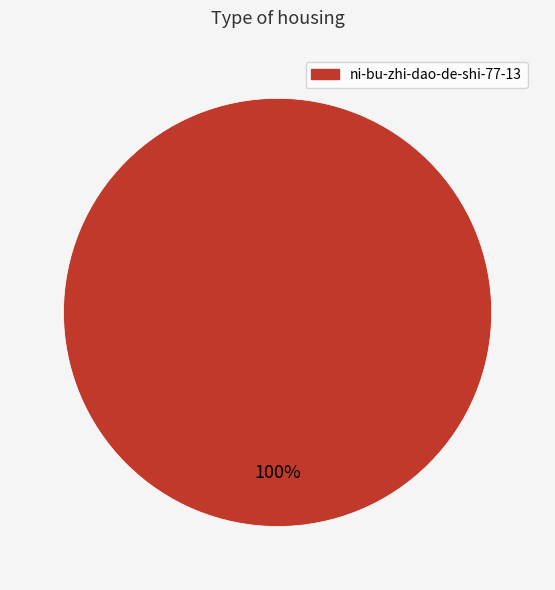

How many segments does this pie chart have?

1